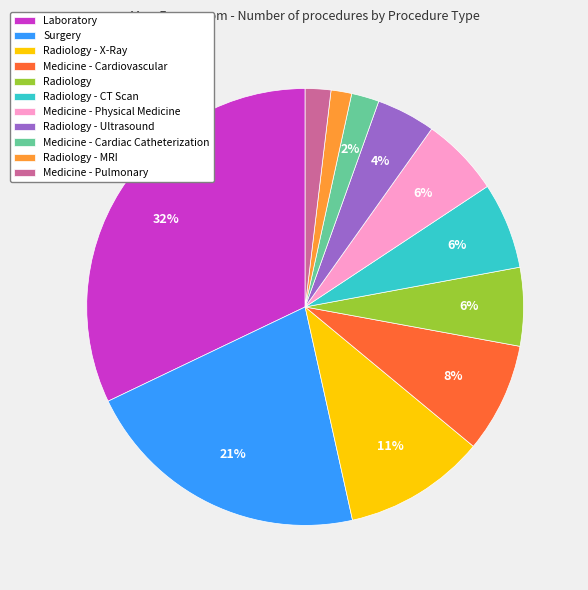

To the nearest percent, what is the average slice percentage?

9%